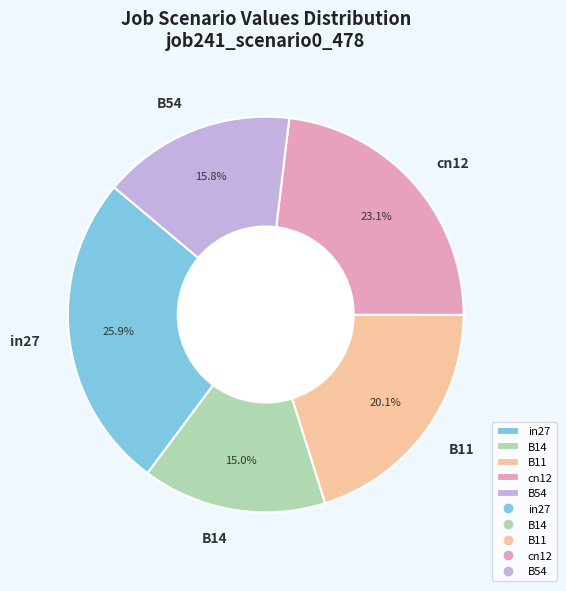

Combined, do in27 and cn12 account for over 50%?

No